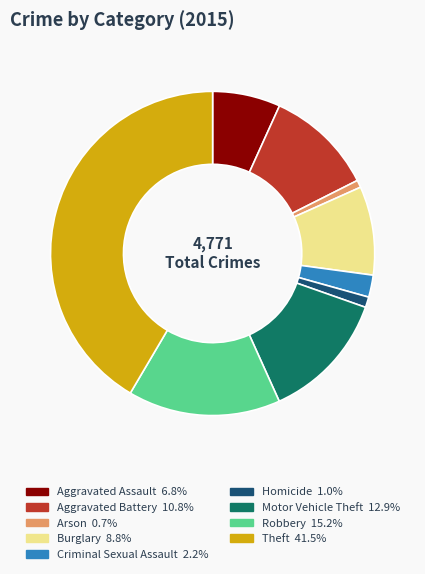

Which category has the biggest portion of the pie?

Theft